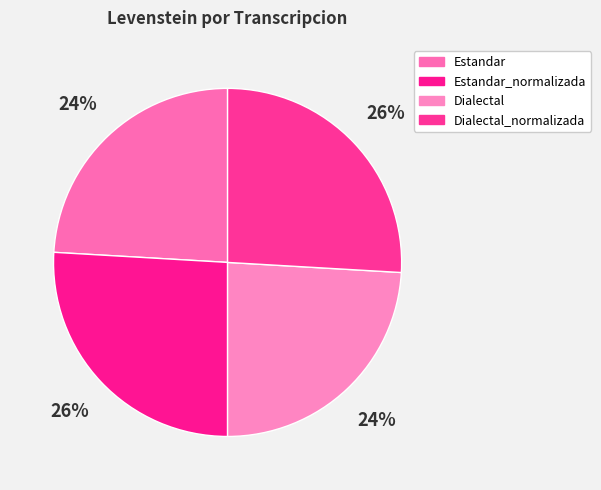

How many slices are in this pie chart?

4